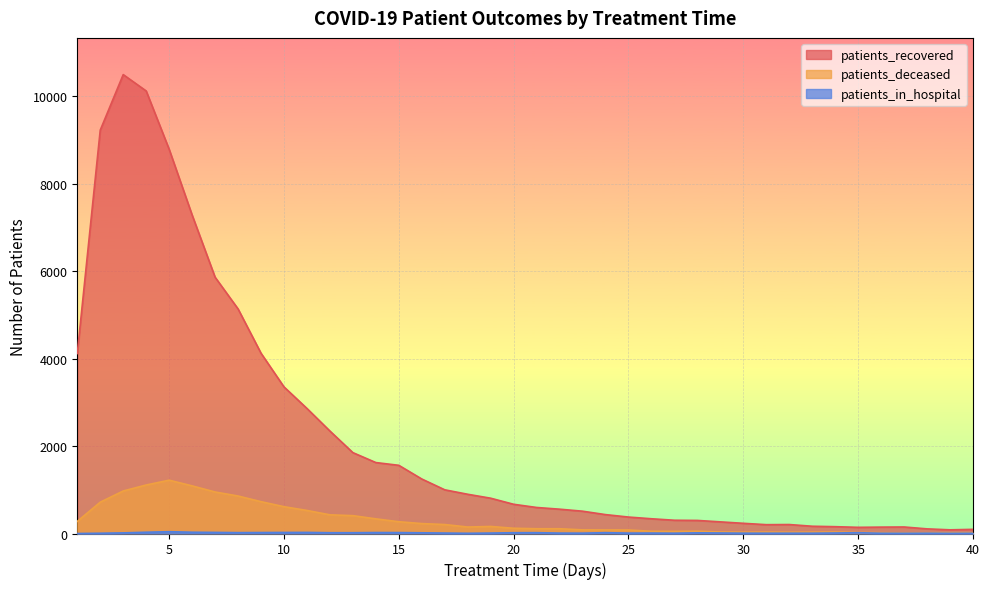

What is the highest value of the patients_deceased series?

1219